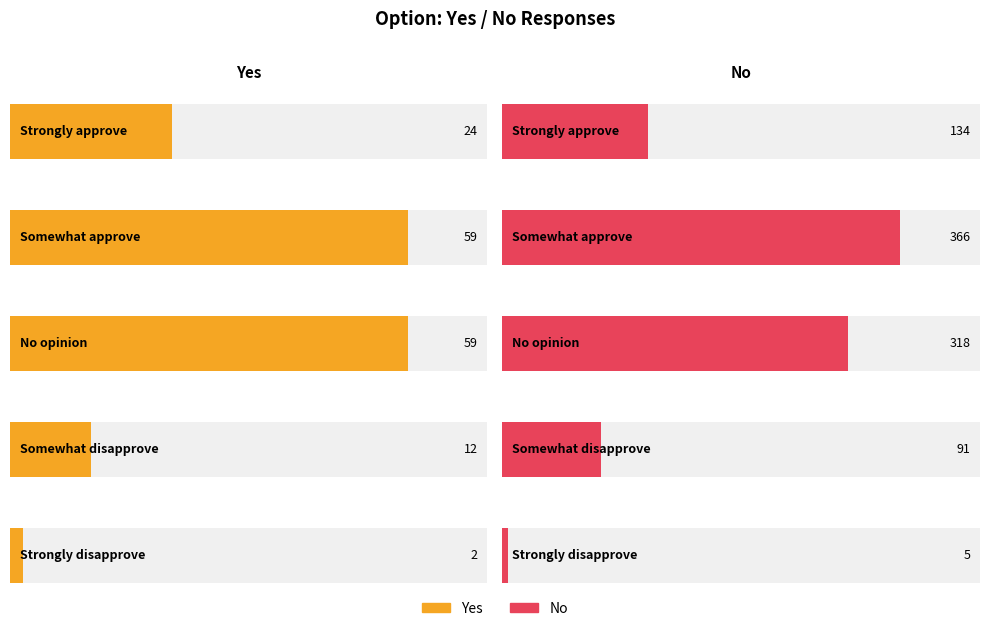

At how many categories does at least one series exceed 153?

2